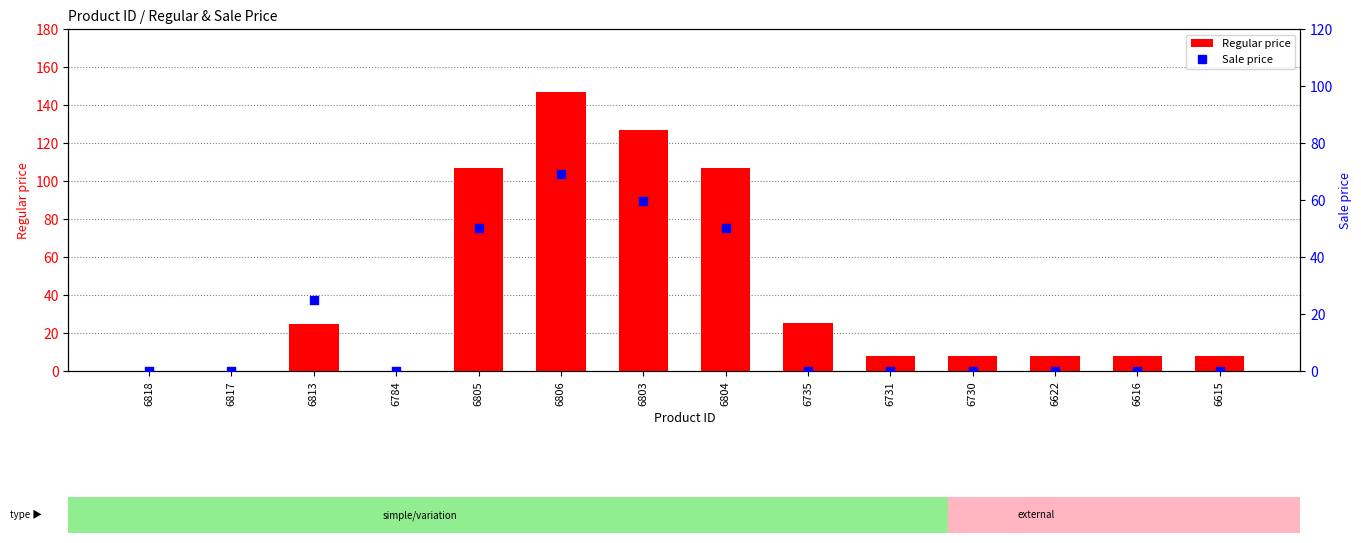

Which series has the largest total across all categories?

Regular price